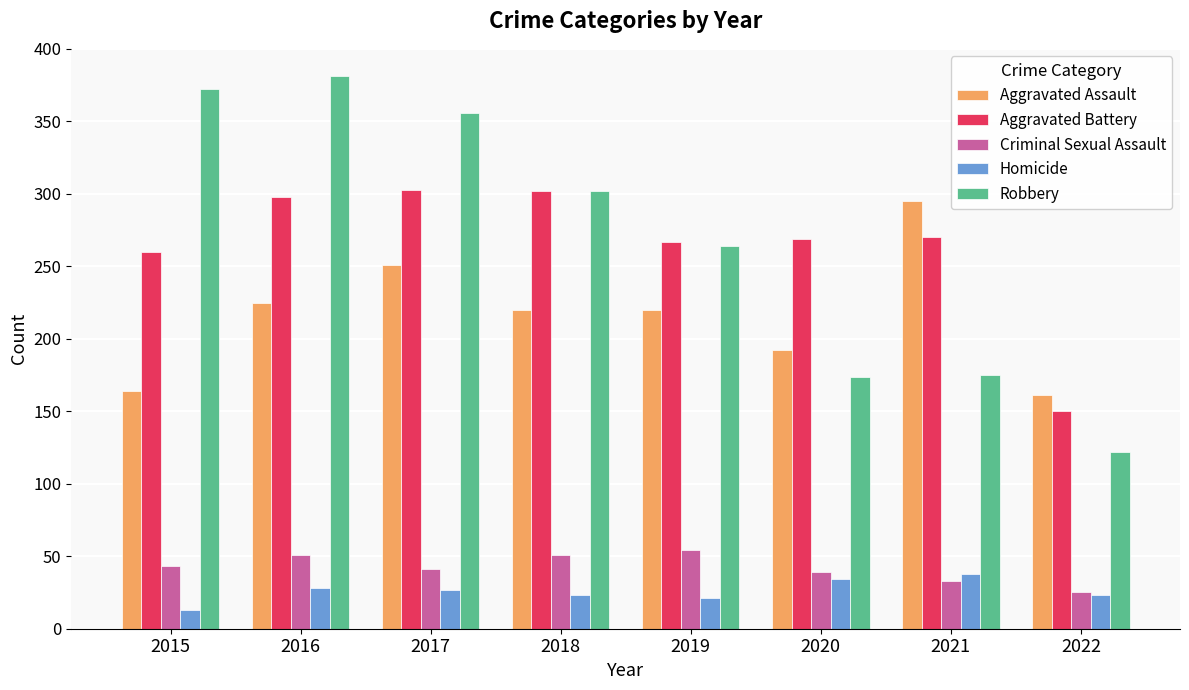

What is the difference between the maximum and minimum values in the Criminal Sexual Assault series?

29